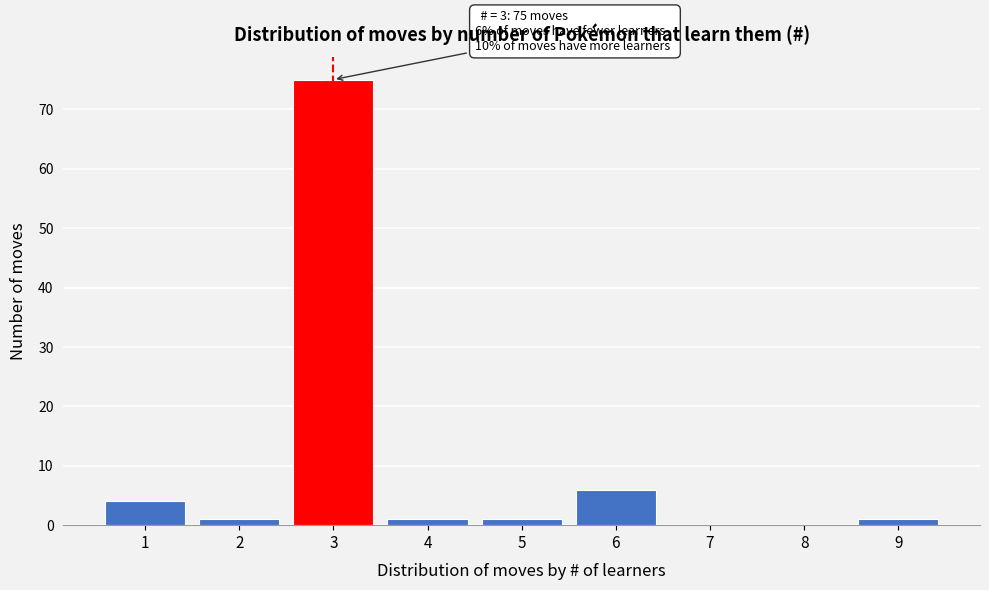

Reading left to right, extract all data points from this chart.

1=4	2=1	3=75	4=1	5=1	6=6	7=0	8=0	9=1